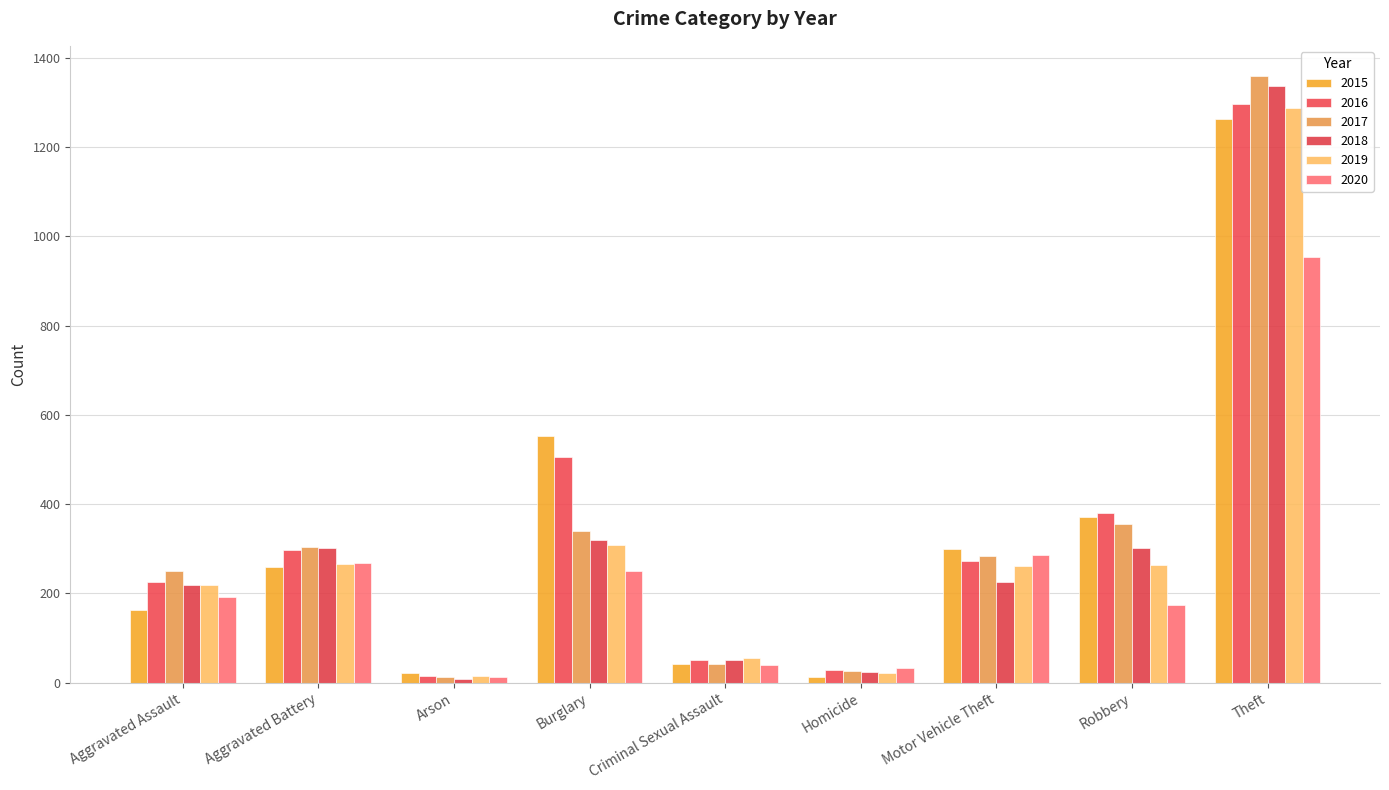

What is the value of the 2015 bar at the 4th from the left?

552